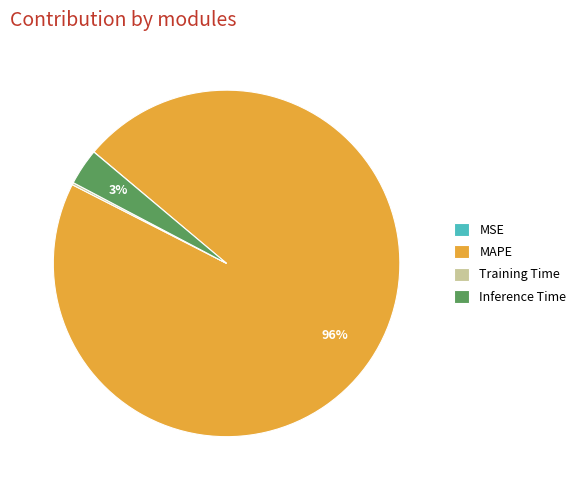

To the nearest percent, what is the average slice percentage?

25%